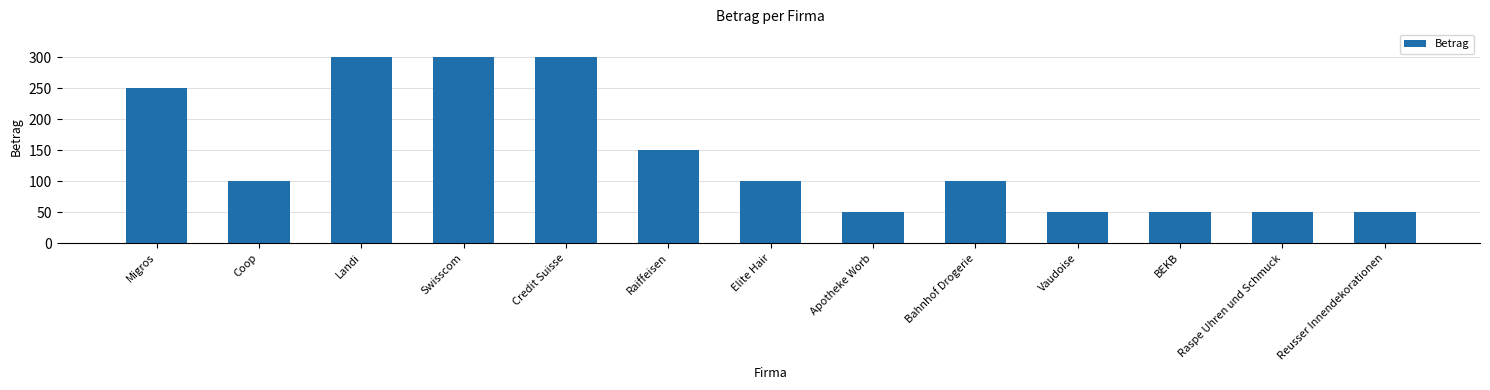

Does the chart contain any negative values?

No